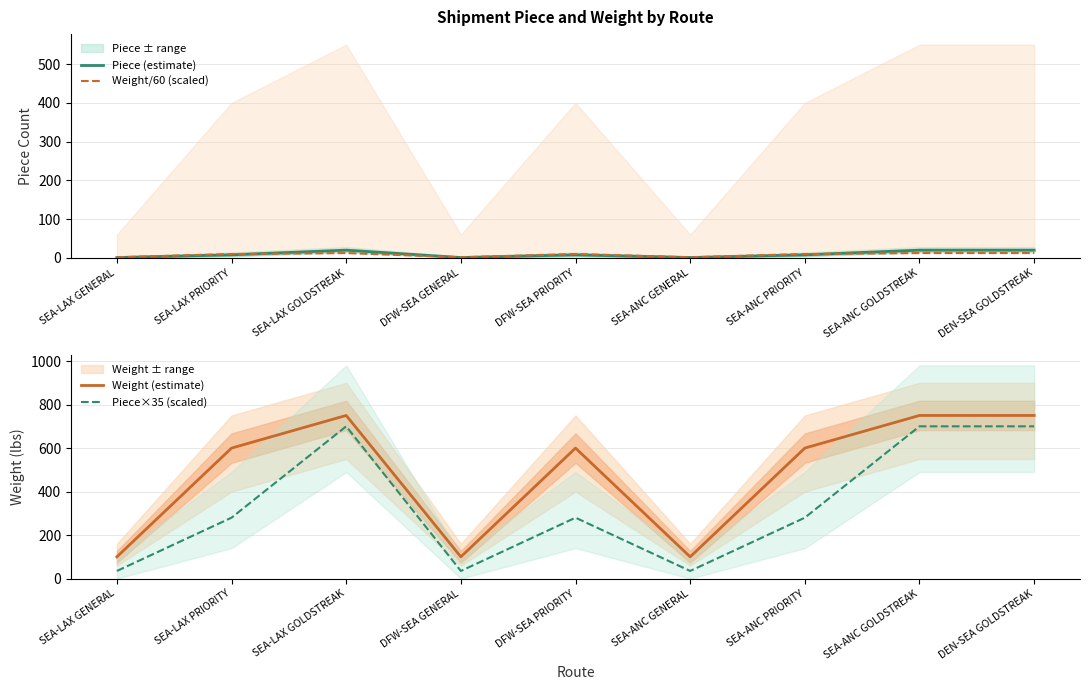

What is the smallest value displayed?

1.0